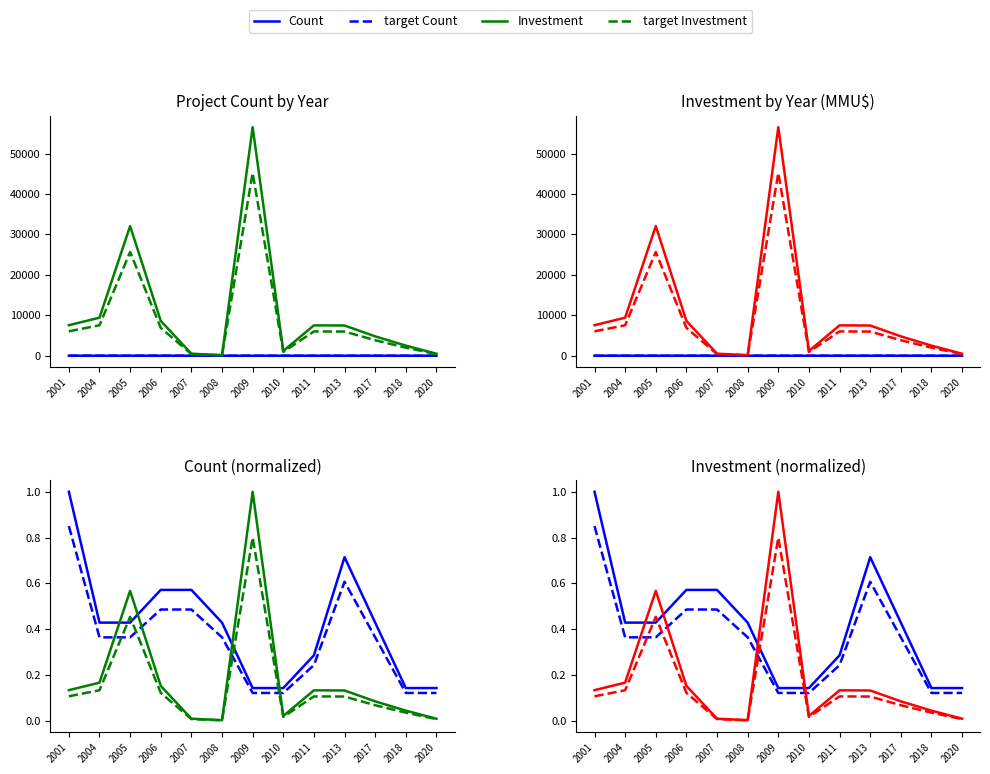

How many target Count values are between 0 and 1?

13